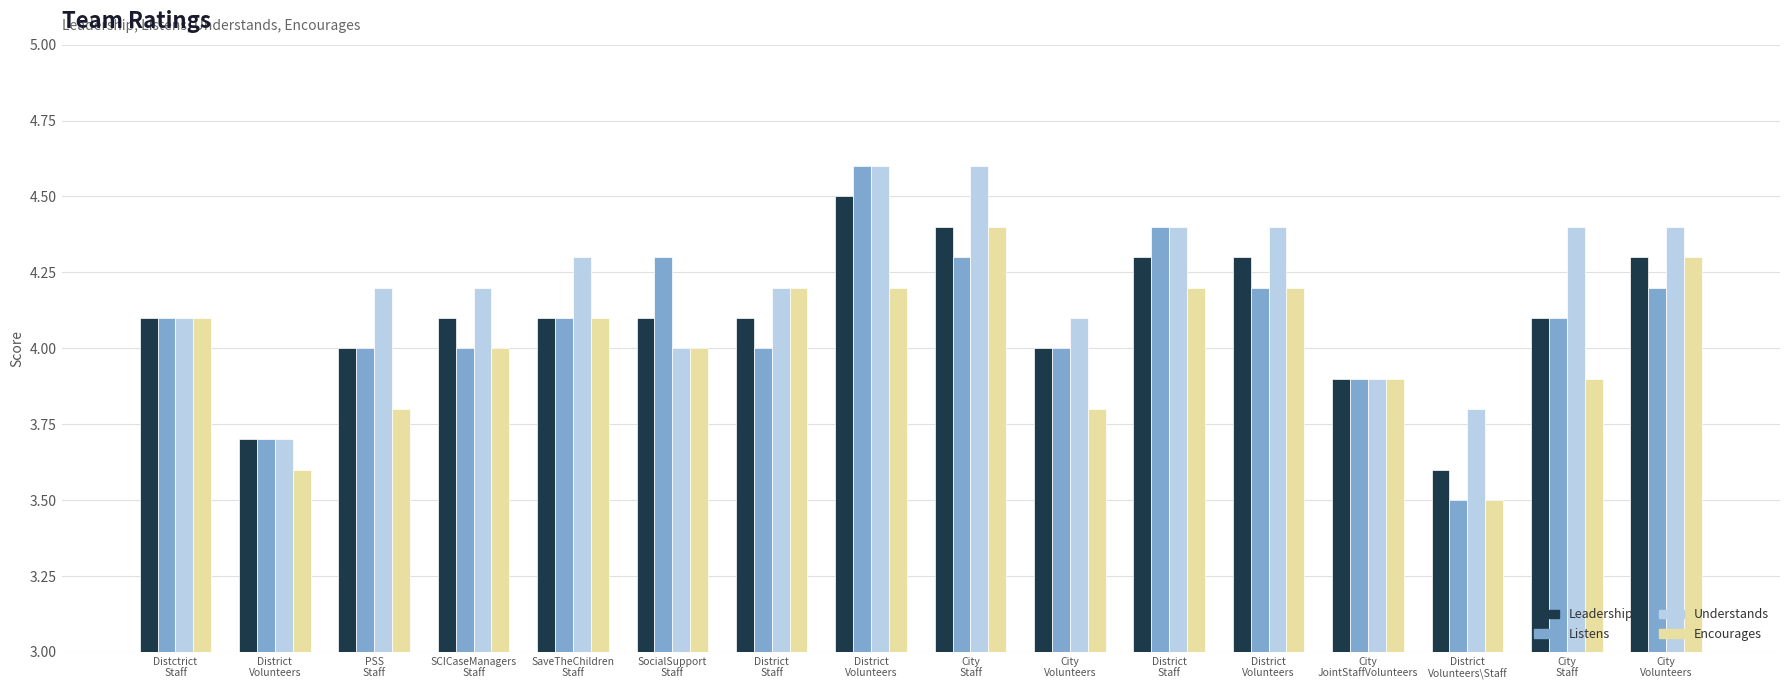

What is the value of the Leadership bar at the 6th from the left?

4.1